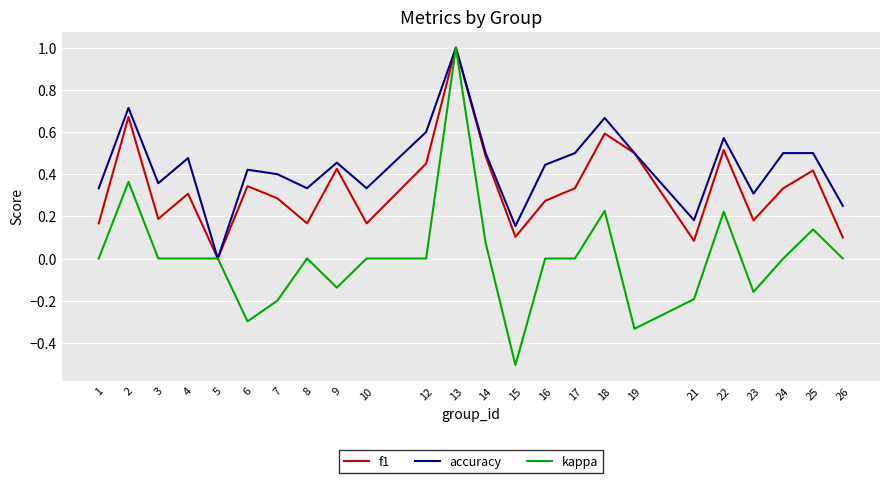

Which series has the largest range (max minus min)?

kappa